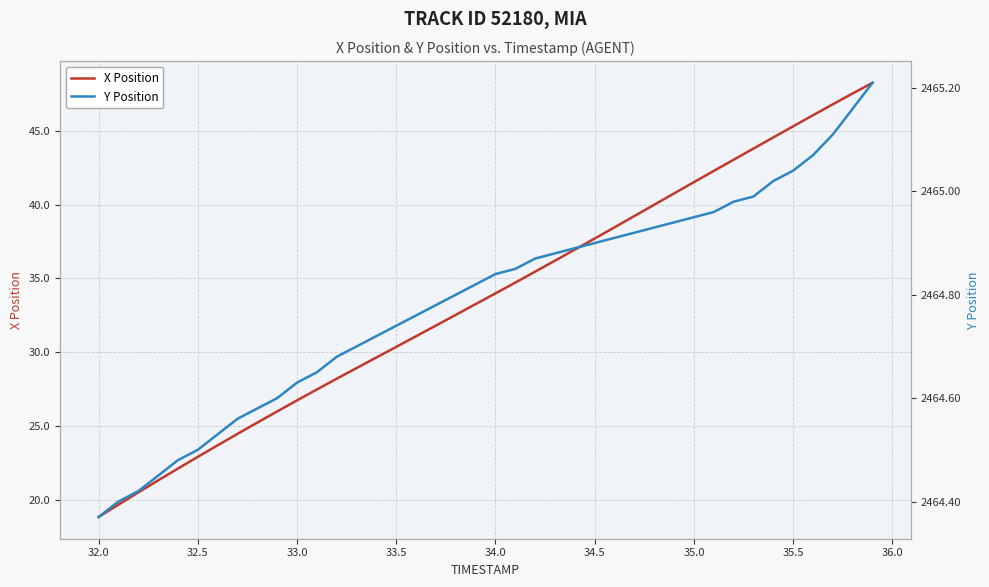

How many data points in X Position are less than 33?

19